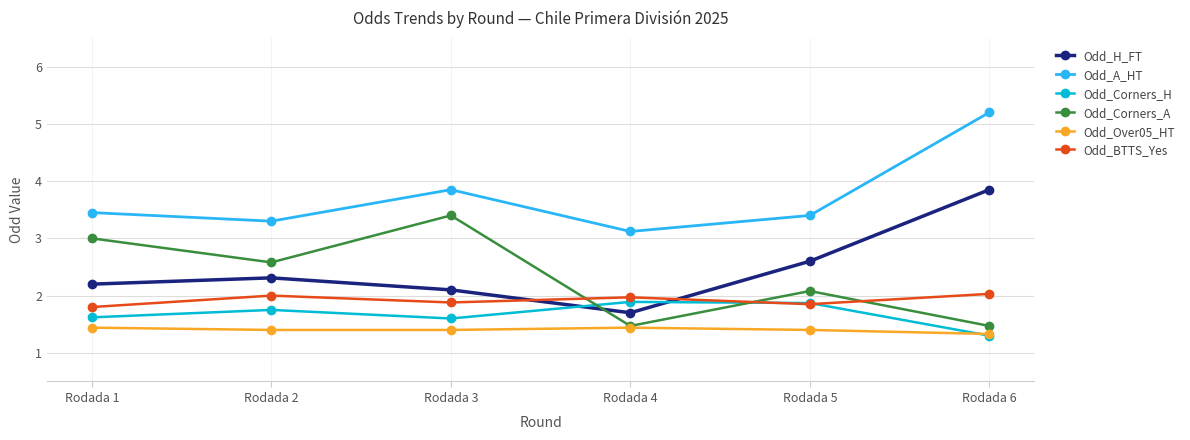

How many interior local valleys does the Odd_H_FT series have?

1